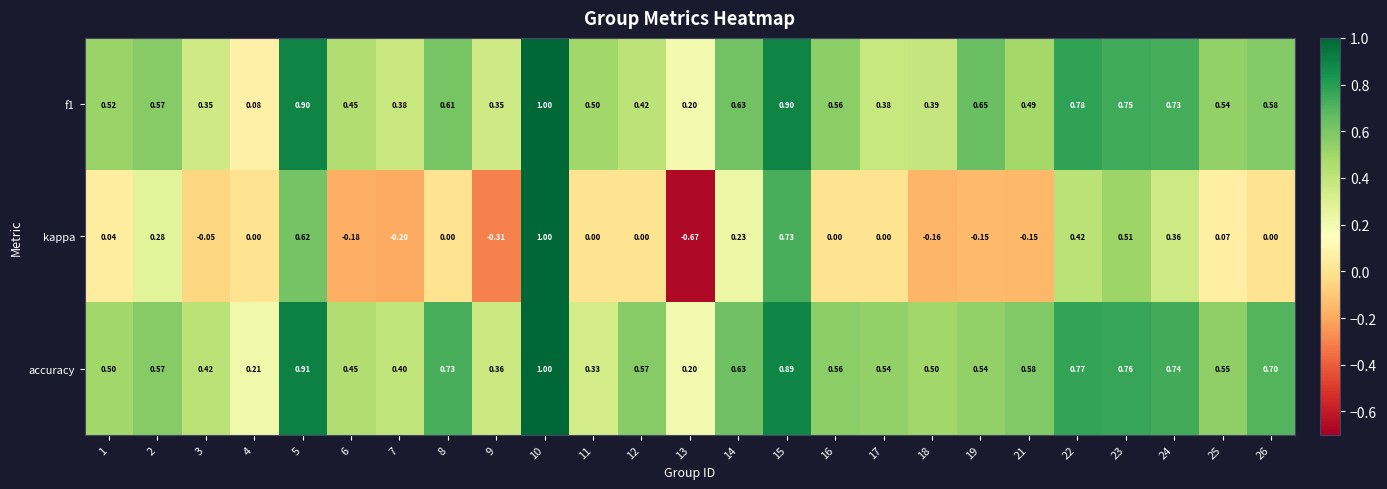

Which series has the widest spread of values?

kappa